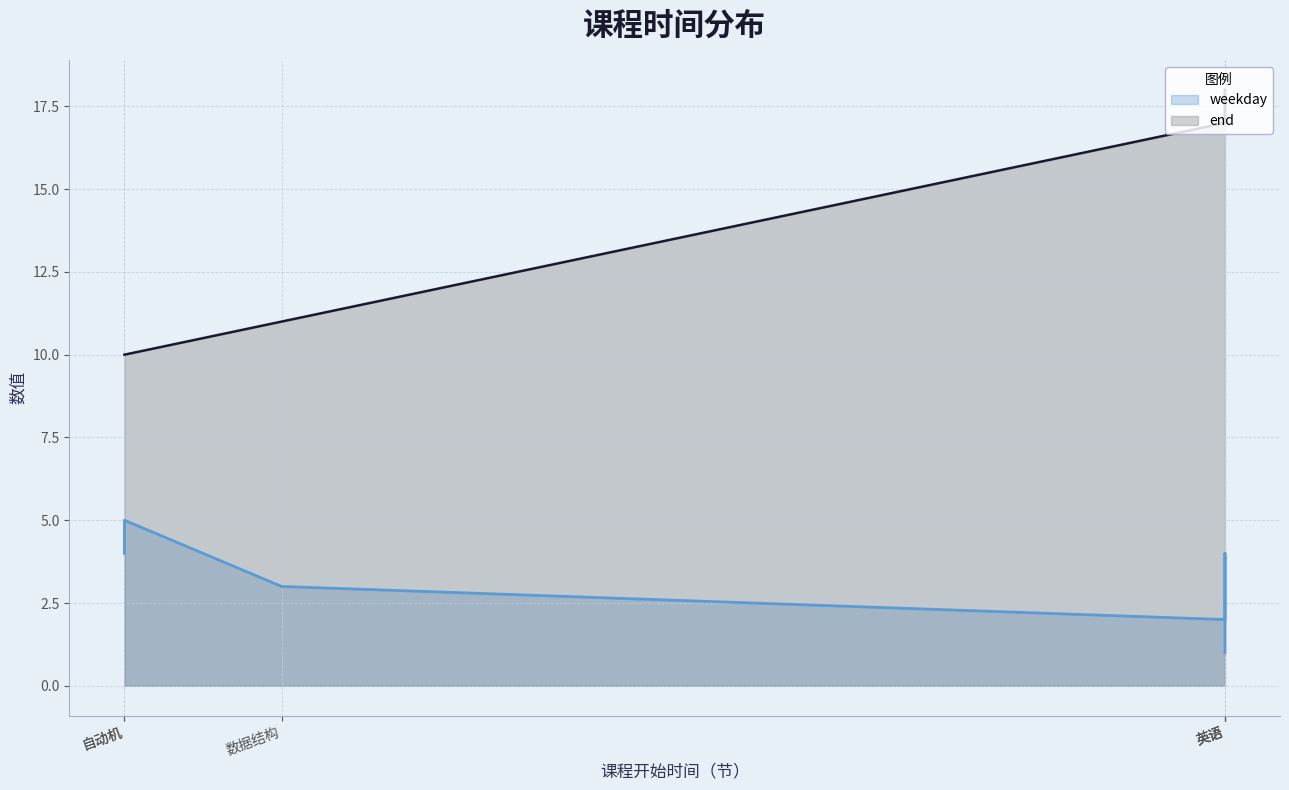

The value of end at 数据结构 is 18. True or false?

False